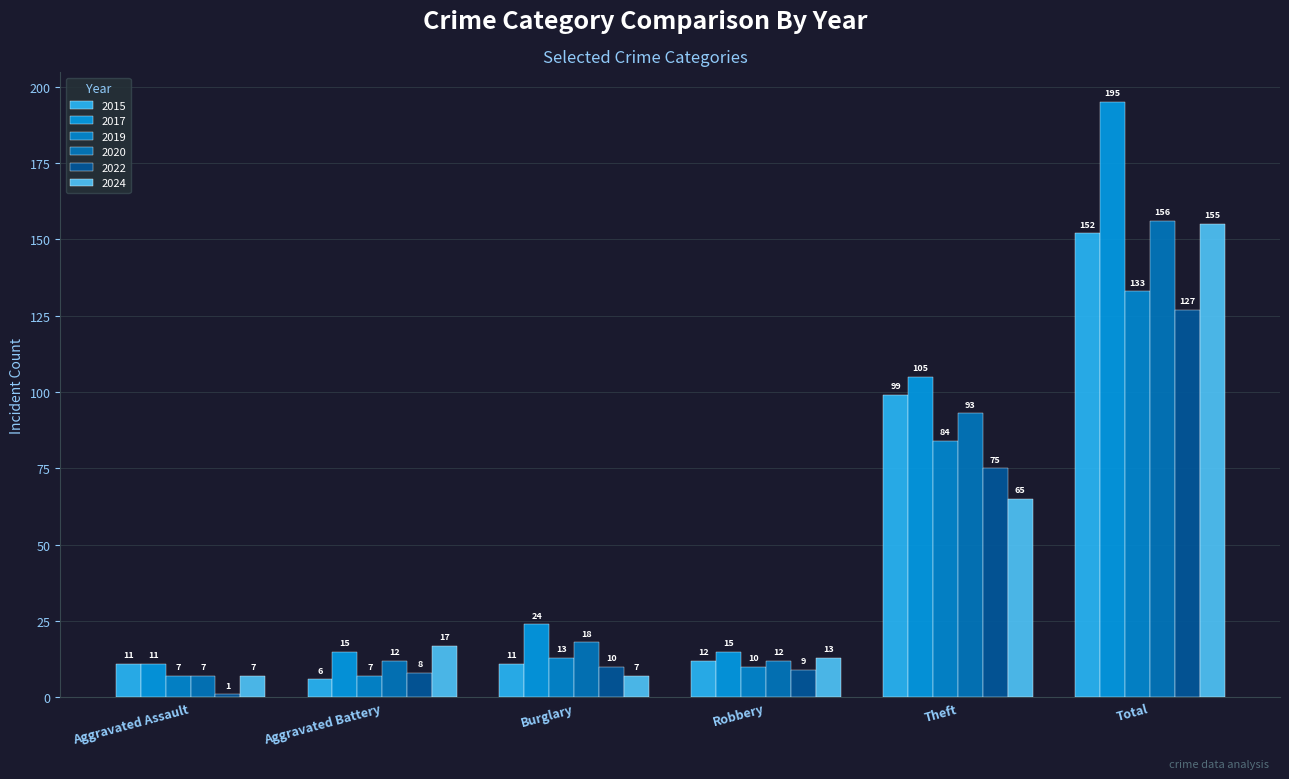

List the labels in order of 2015 value, smallest first.

Aggravated Battery, Aggravated Assault, Burglary, Robbery, Theft, Total